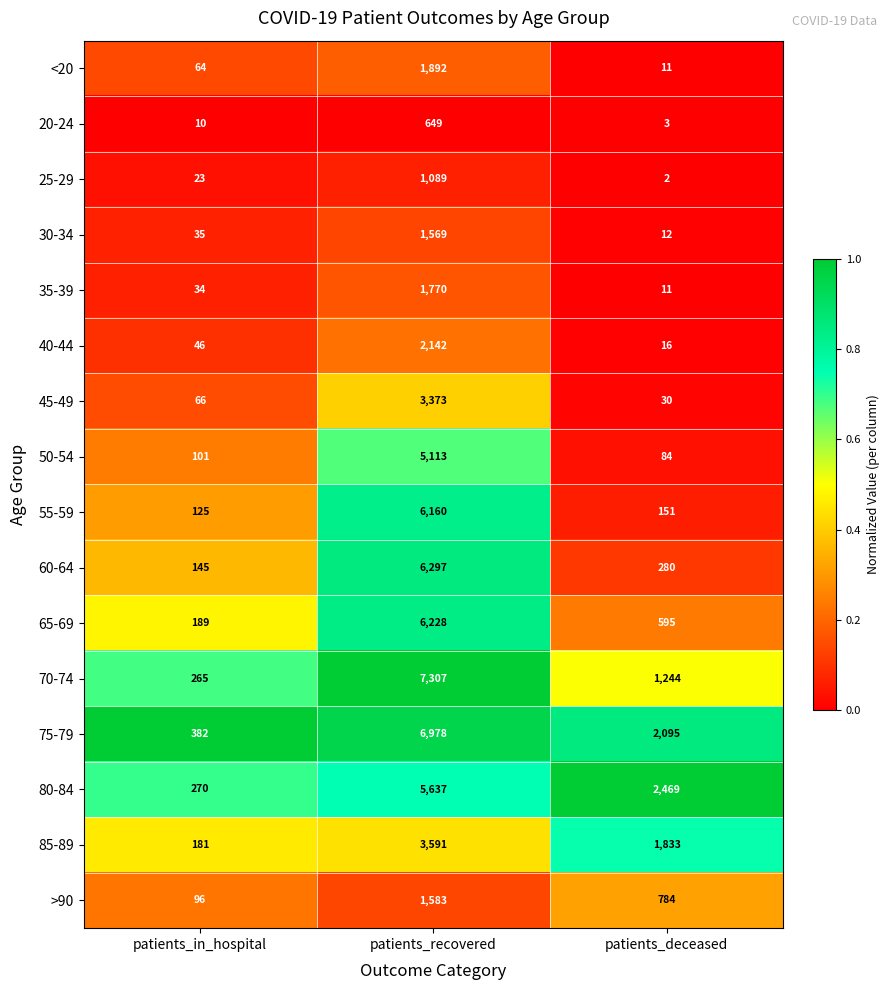

At which label is 45-49 closest to 1701?

patients_in_hospital